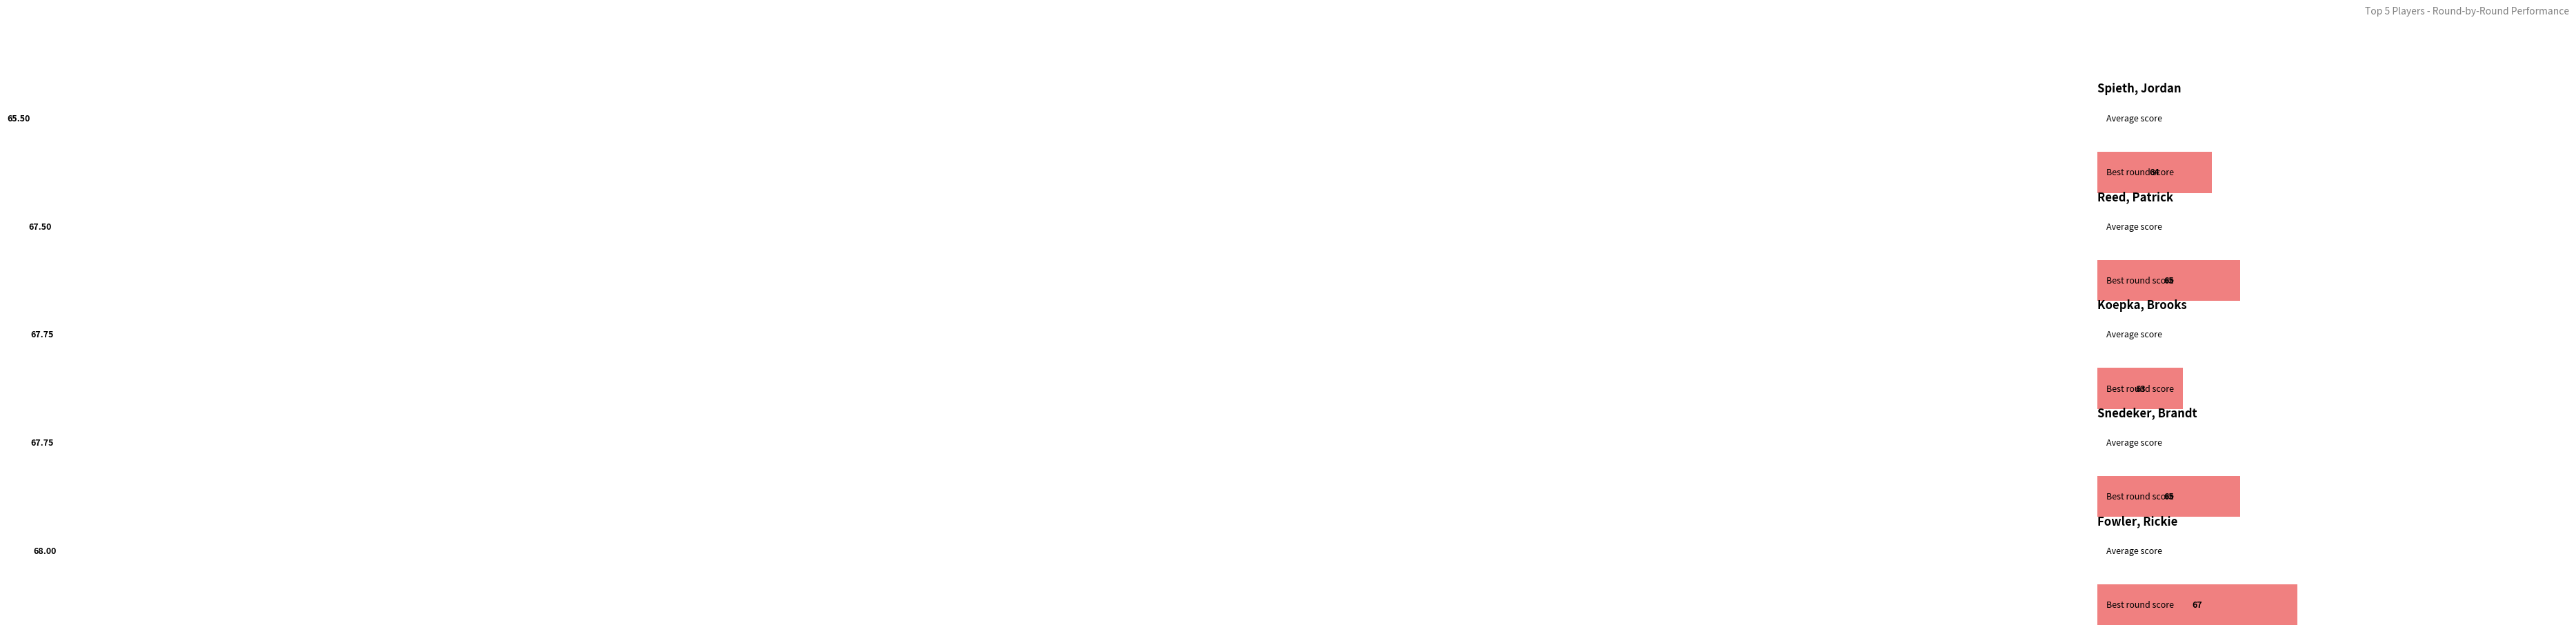

Which series has the largest range (max minus min)?

Koepka, Brooks